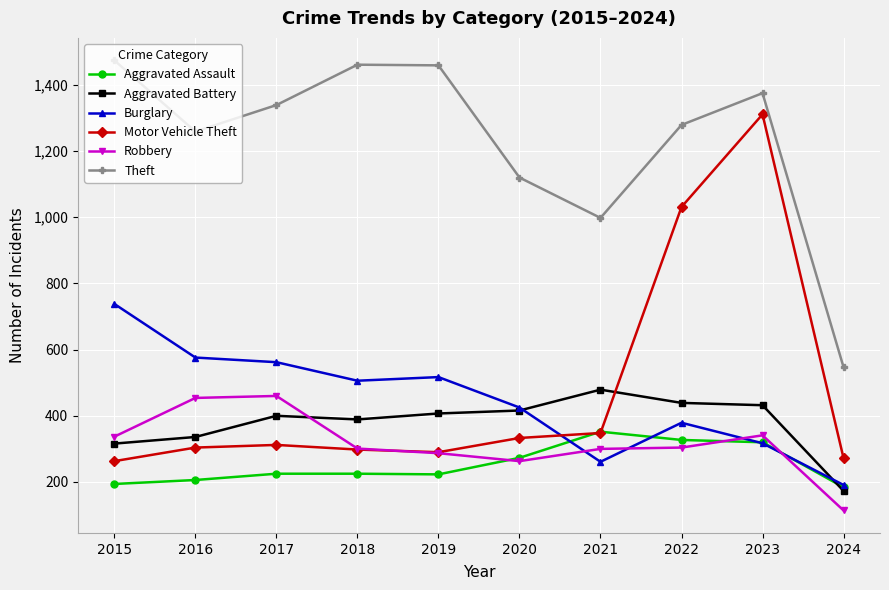

What is the value of the Robbery point at the 7th from the left?

300